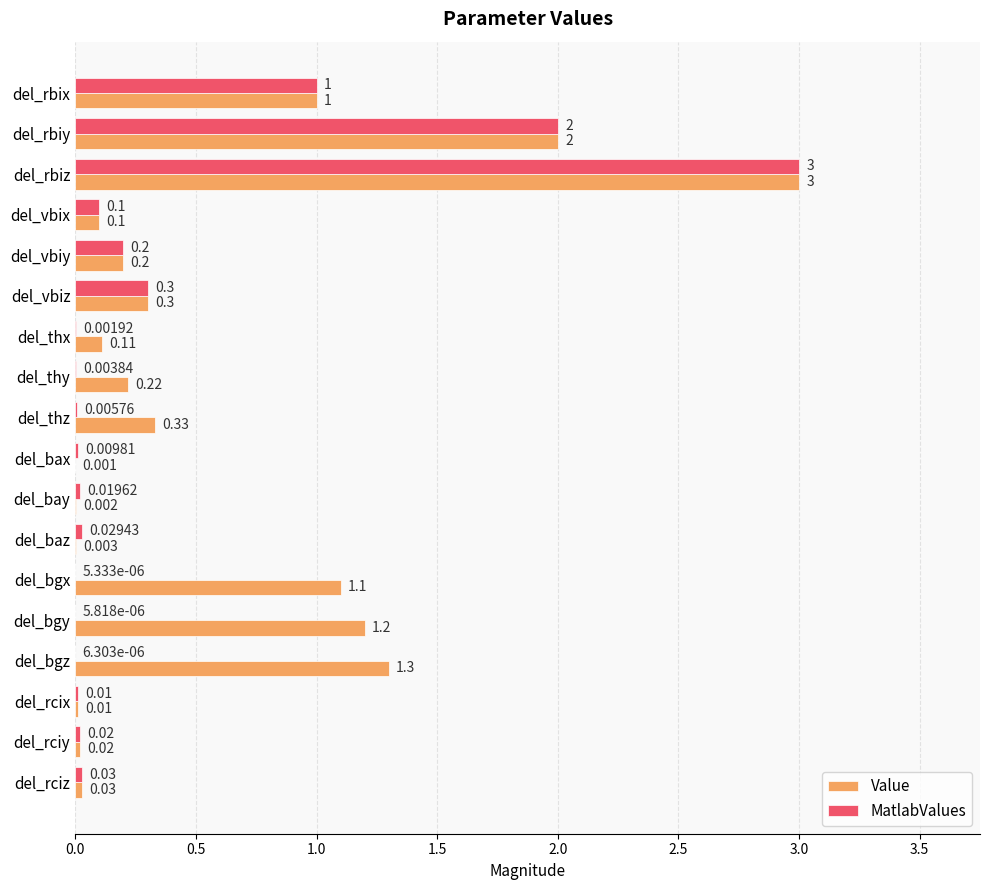

Where is MatlabValues nearest to the value 1?

del_rbix